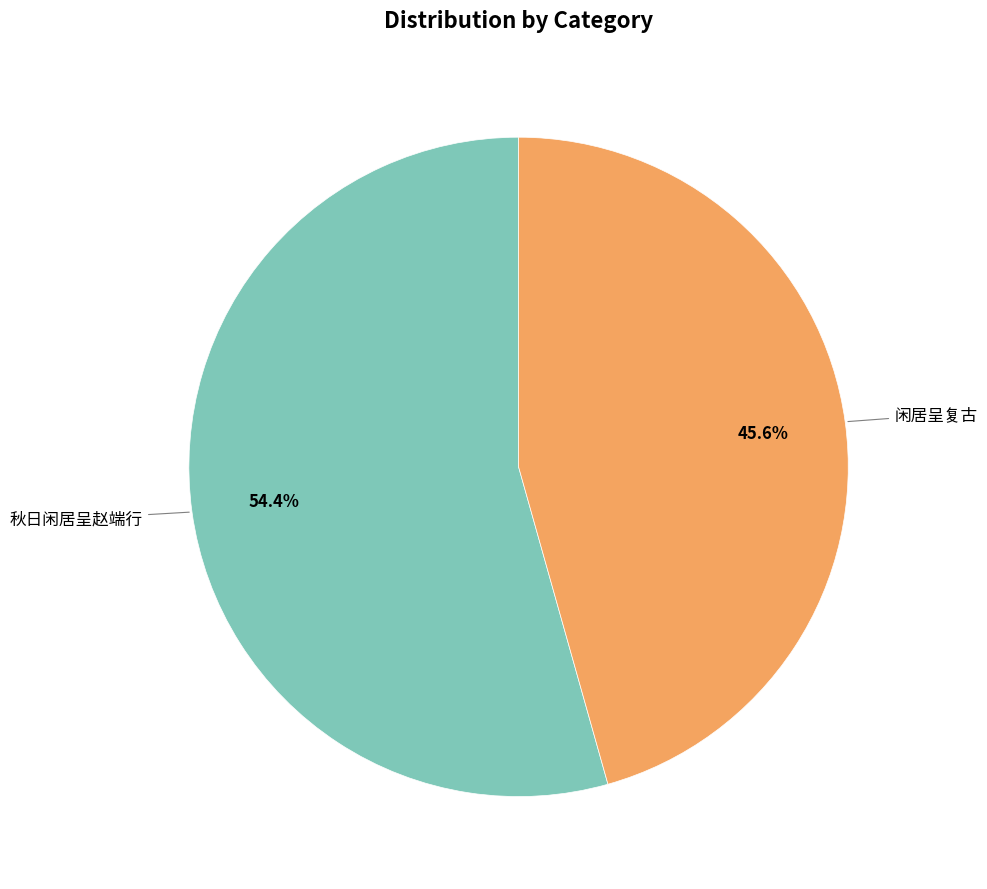

How many slices are in this pie chart?

2